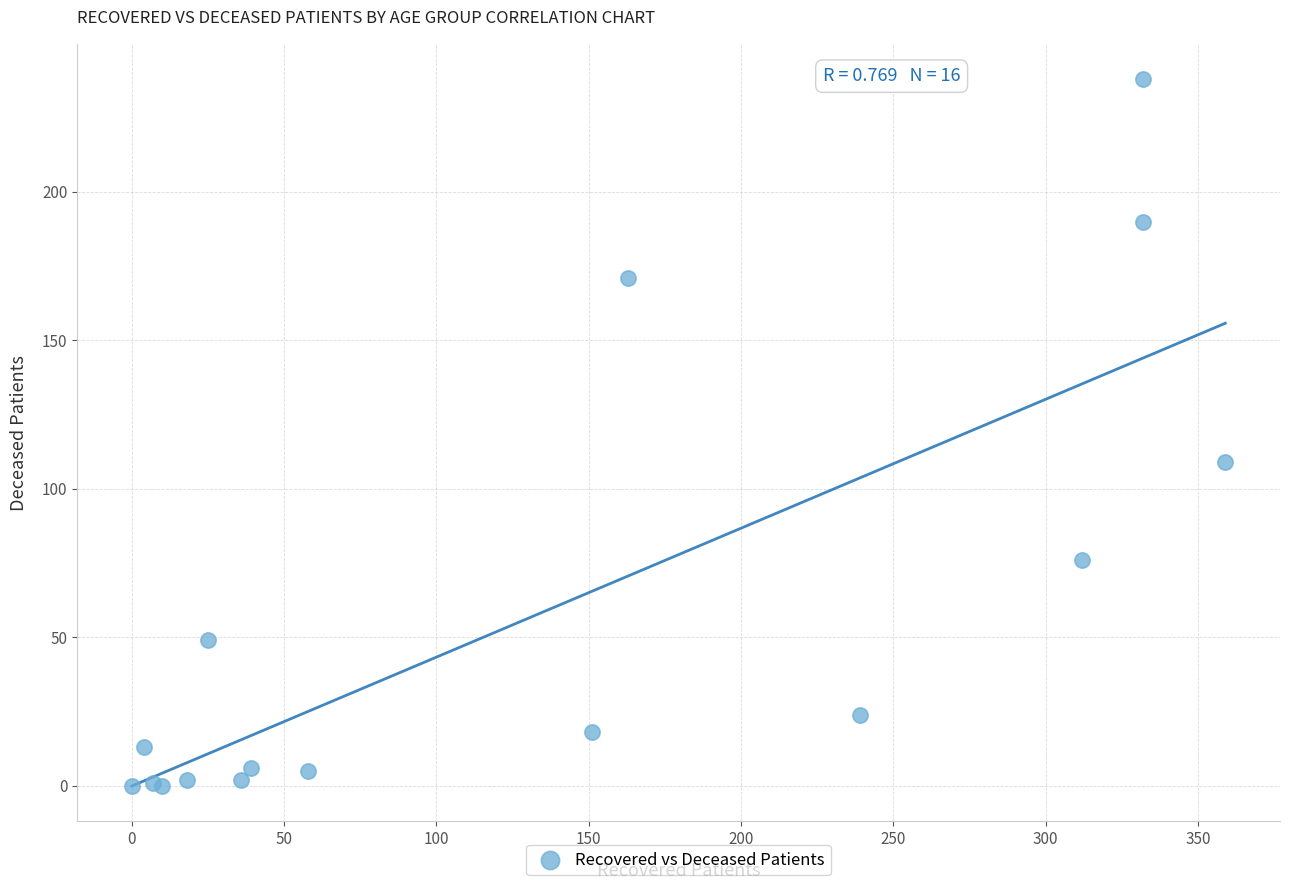

What Y value in the scatter plot is closest to 119?

109